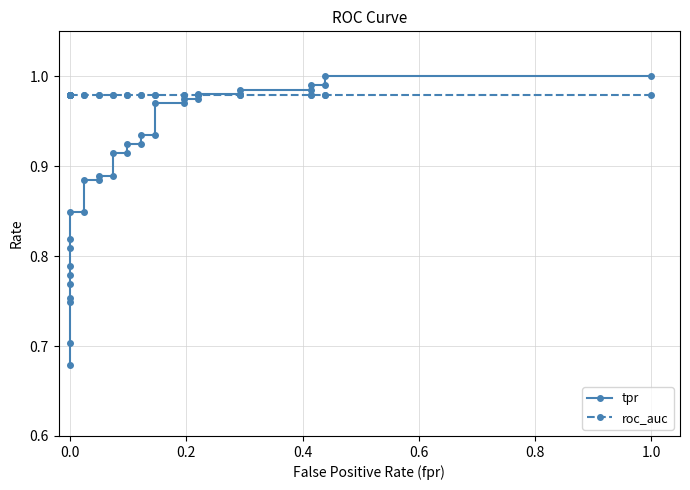

How many intersections are there between tpr and roc_auc?

1